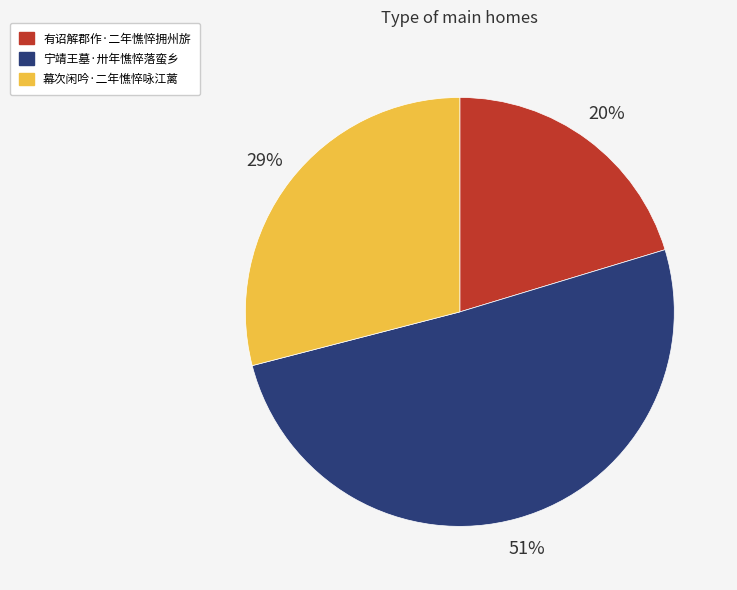

Which slice is the largest?

宁靖王墓·卅年憔悴落蛮乡